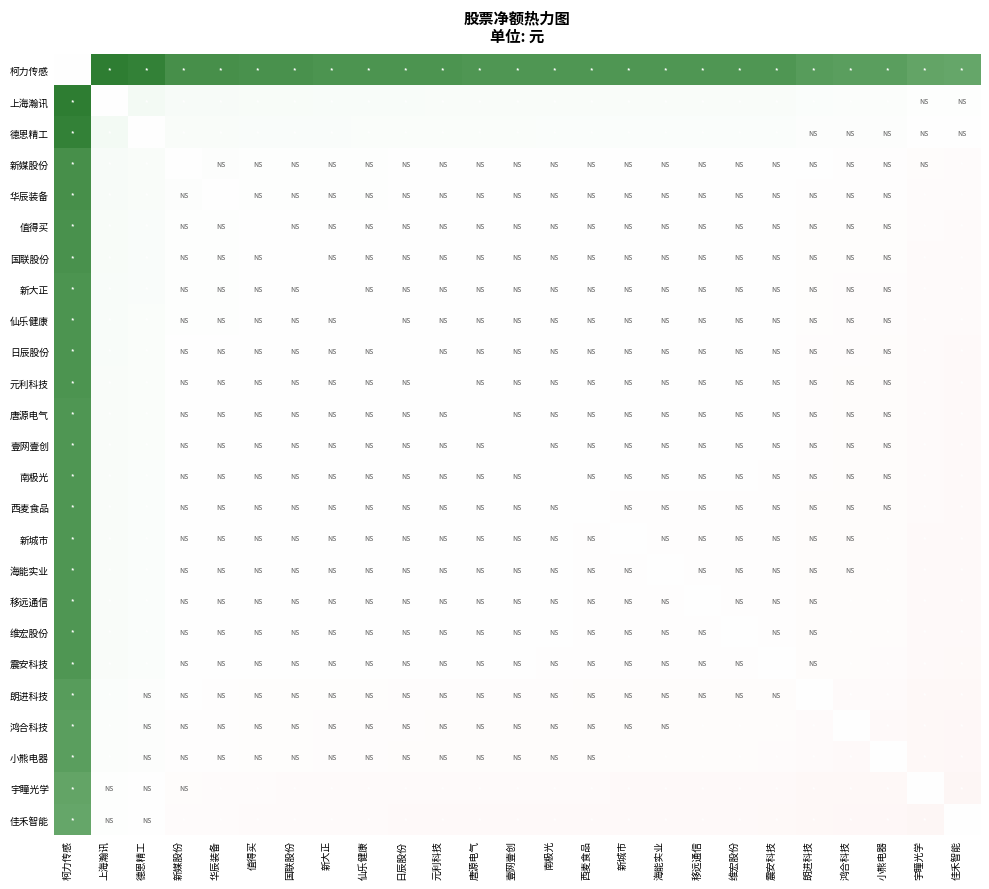

What is the spread (max minus min) of values at 仙乐健康?

64809364.0